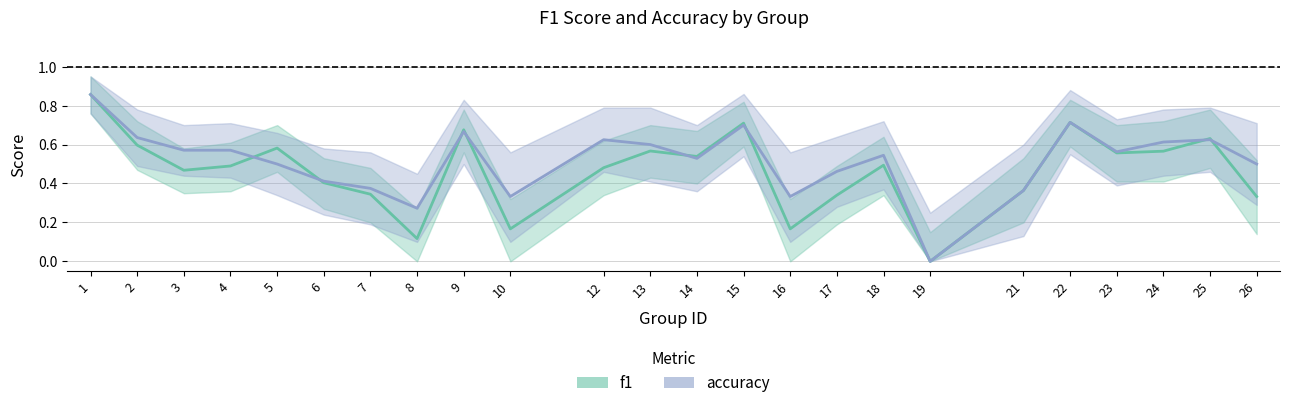

What is the difference between the f1 values at 26 and 5?

0.2